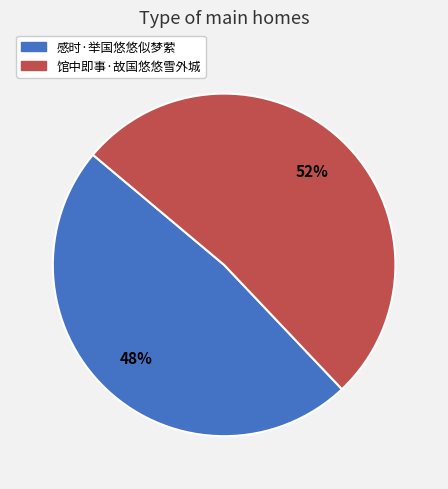

To the nearest percent, what is the average slice percentage?

50%